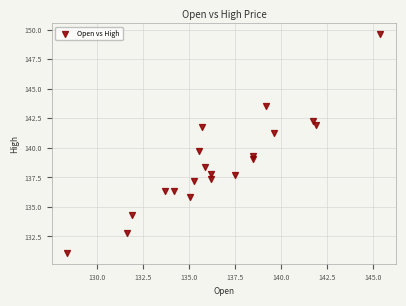

What Y value in the scatter plot is closest to 140?

139.8